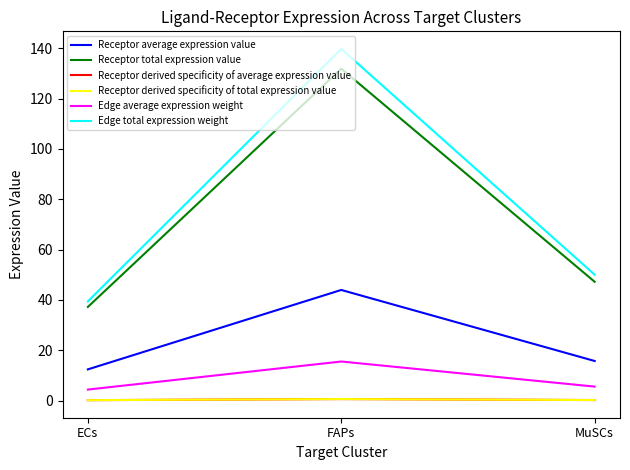

Is it true that Edge total expression weight equals 89.8 at MuSCs?

False